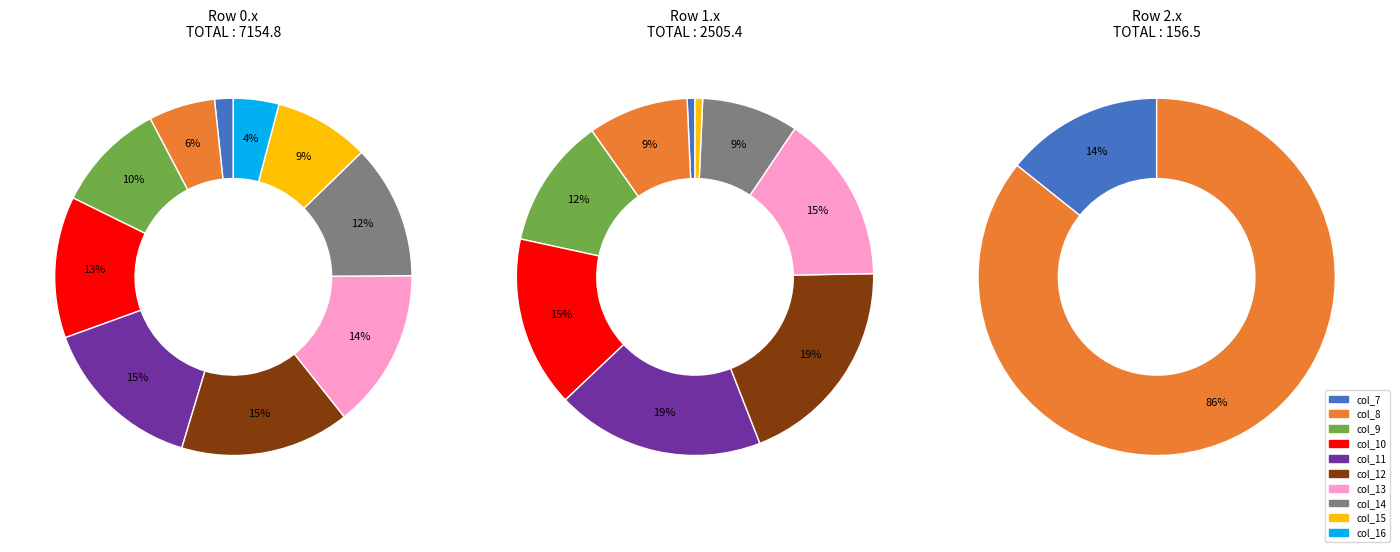

Do col_11 and col_14 together represent more than half of the pie?

No